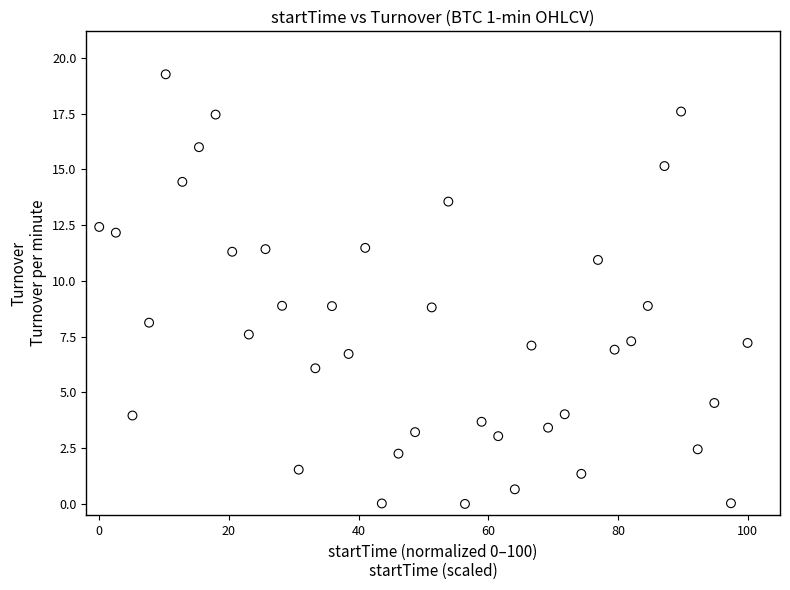

What is the range of X values (max minus min)?

100.0